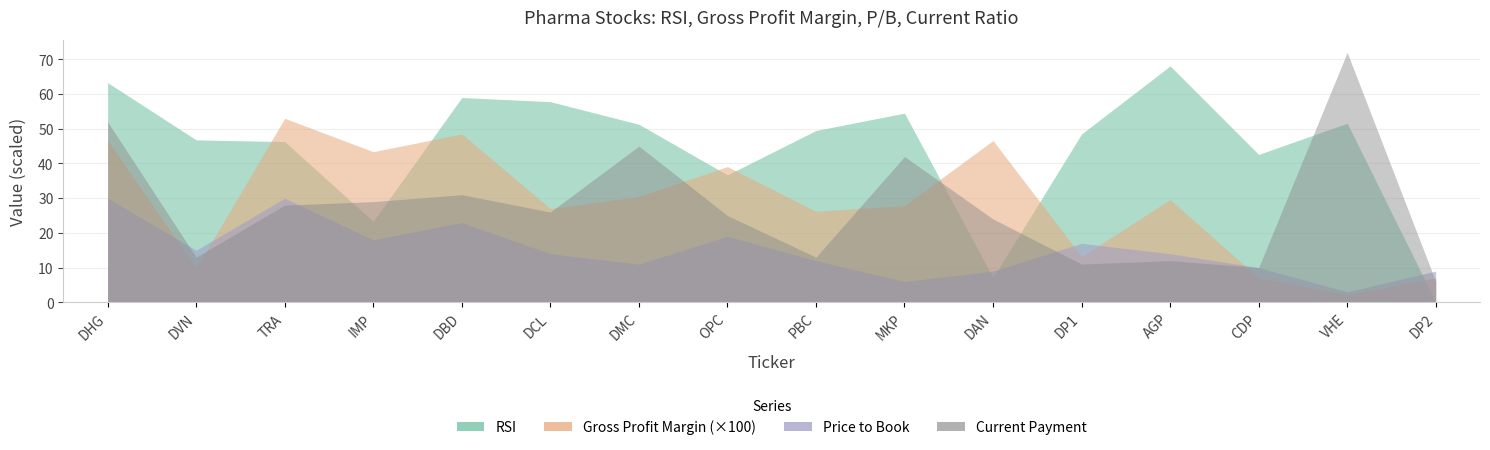

How many distinct data groups are displayed?

4